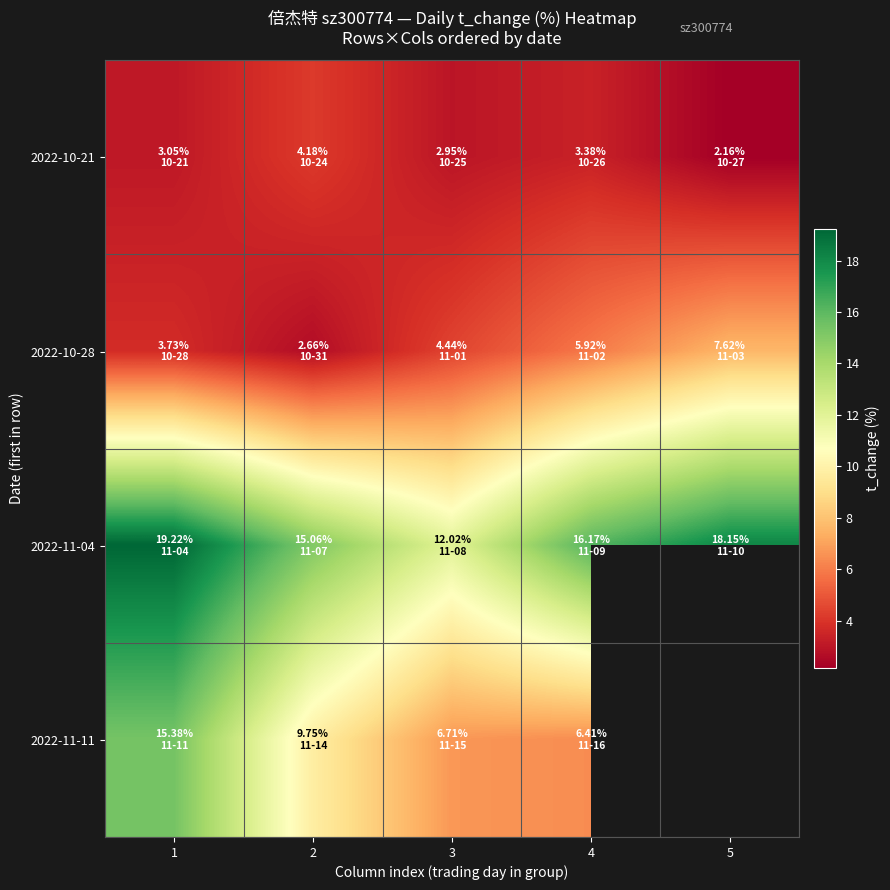

How many data points in 2022-11-04 are above 16?

3